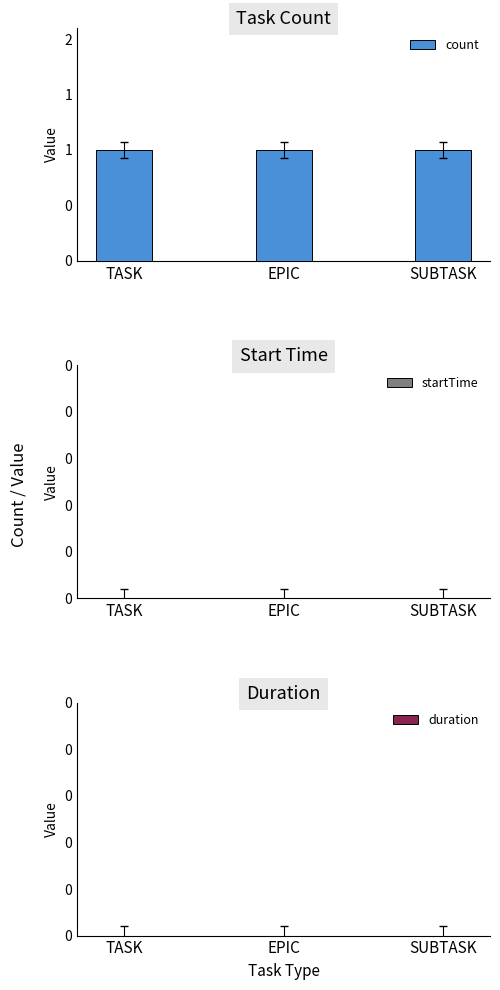

What is the sum of the count values at SUBTASK and TASK?

2